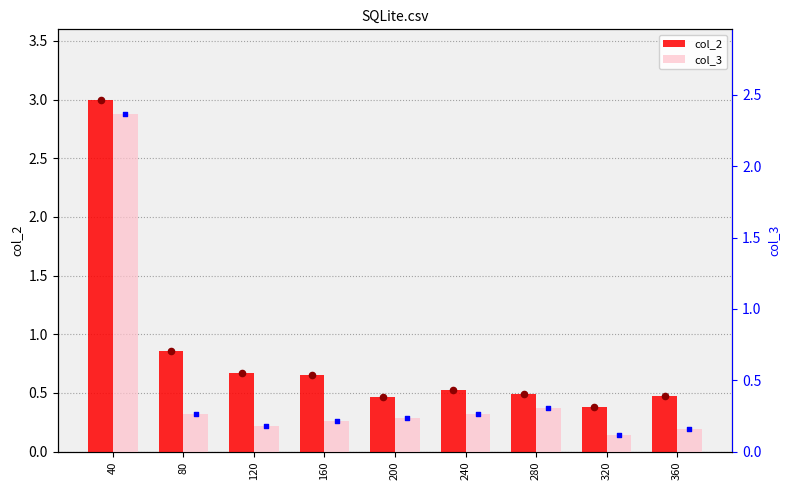

Which series has the largest Y range (max minus min)?

col_2